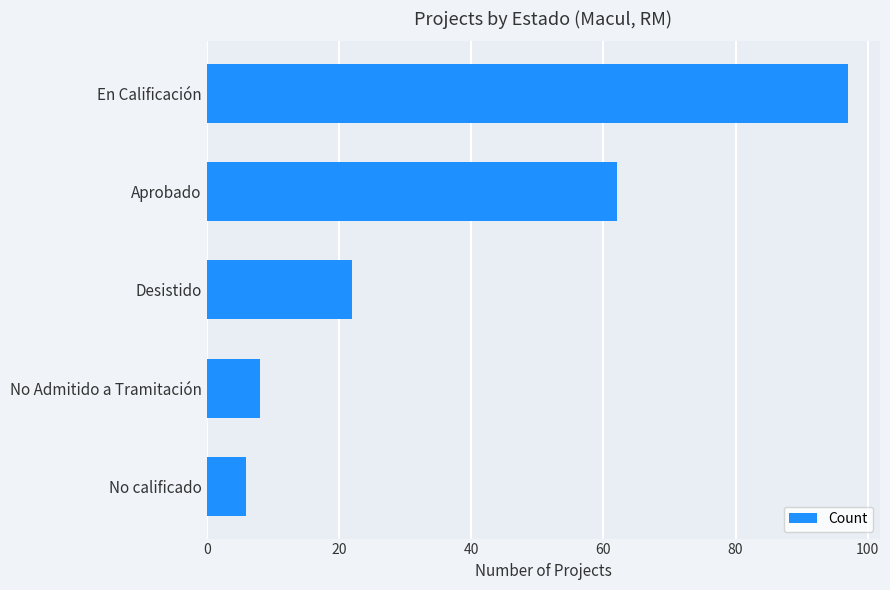

What is the change in value from Aprobado to No calificado?

-56